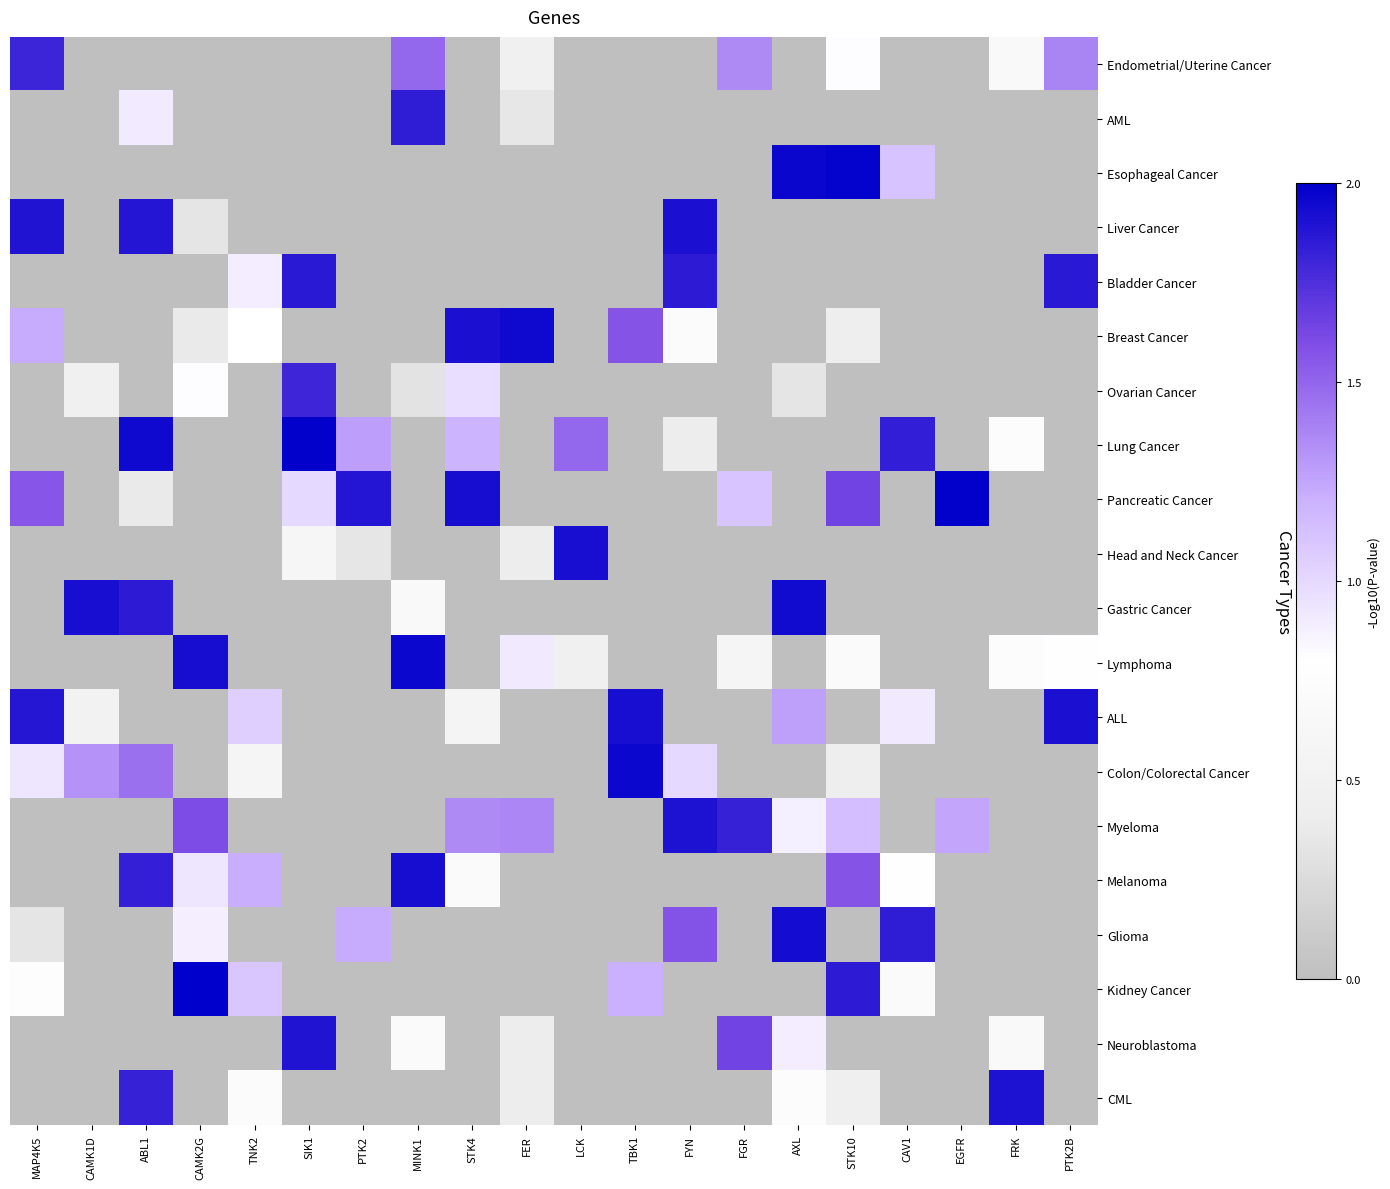

What is the difference between the highest and lowest values at FER?

1.9